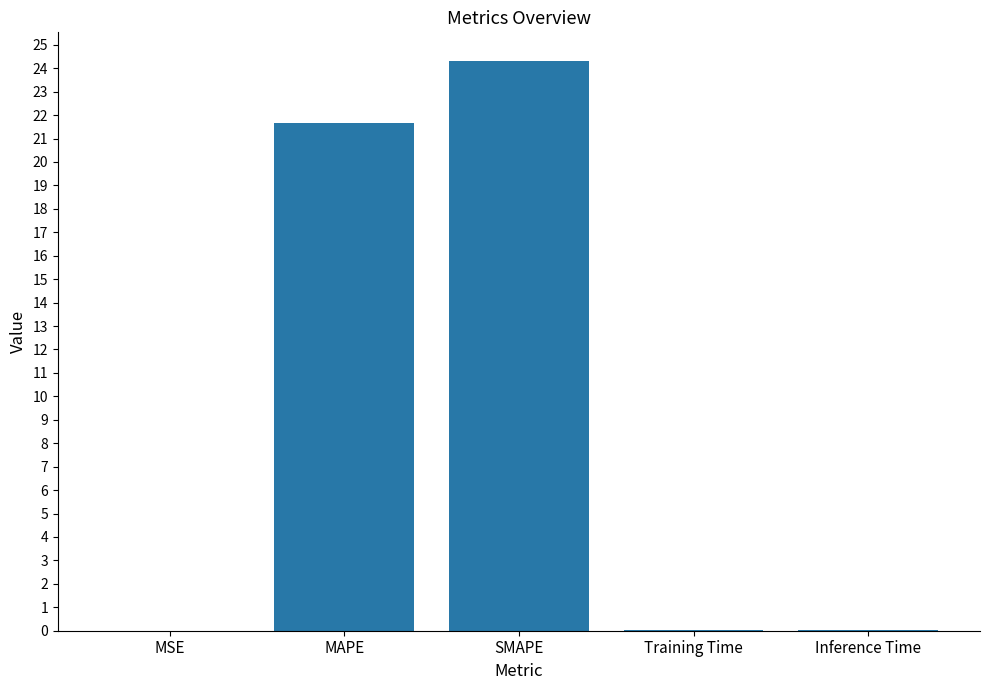

What is the maximum value shown in the chart?

24.3